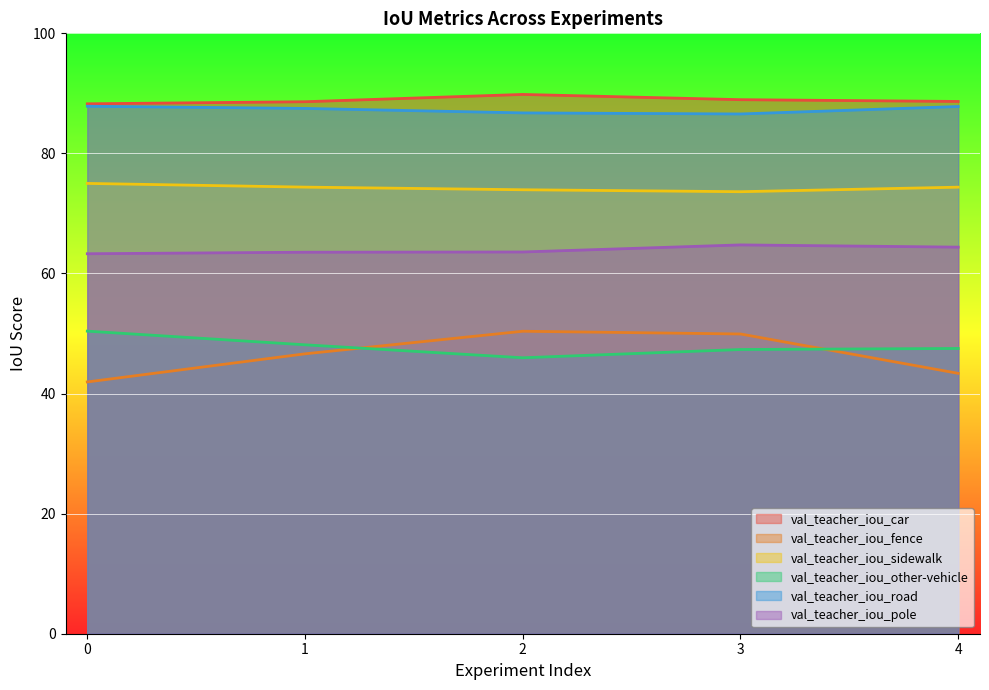

What is the smallest value displayed?

41.9